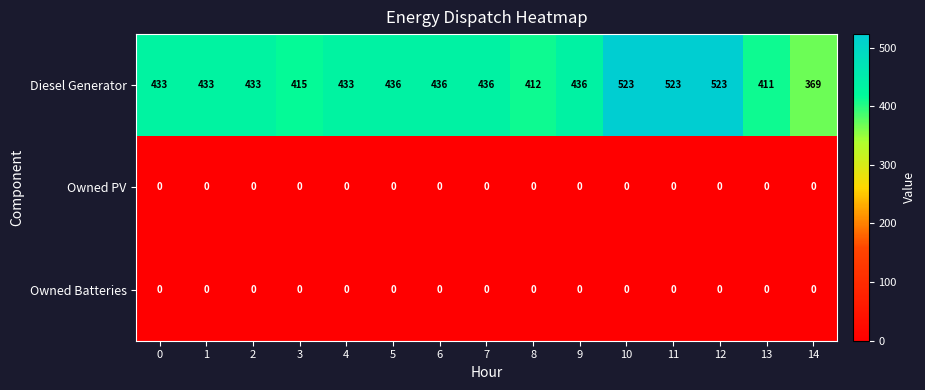

Which category has the lowest value in the Diesel Generator series?

14